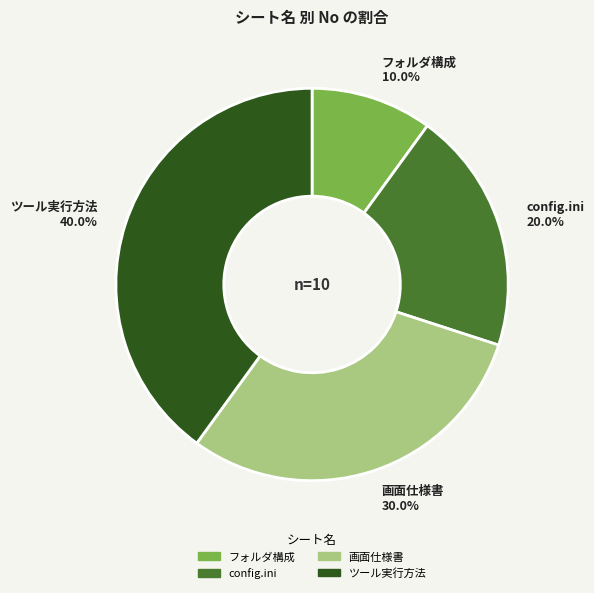

Is config.ini the majority of the pie?

No